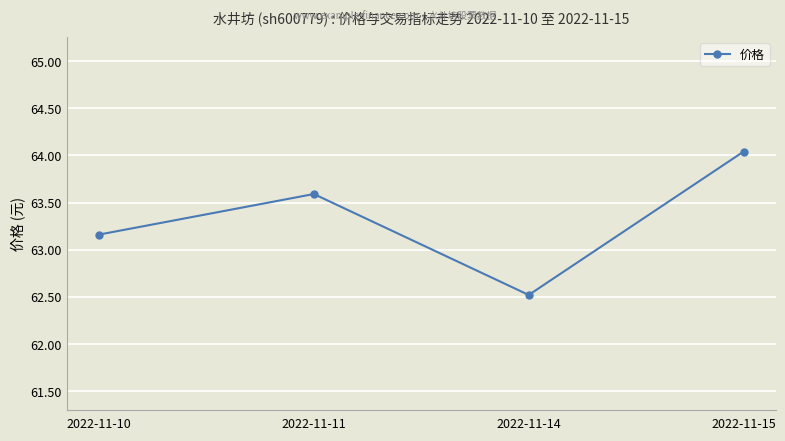

The value at 2022-11-10 is 100.9. True or false?

False